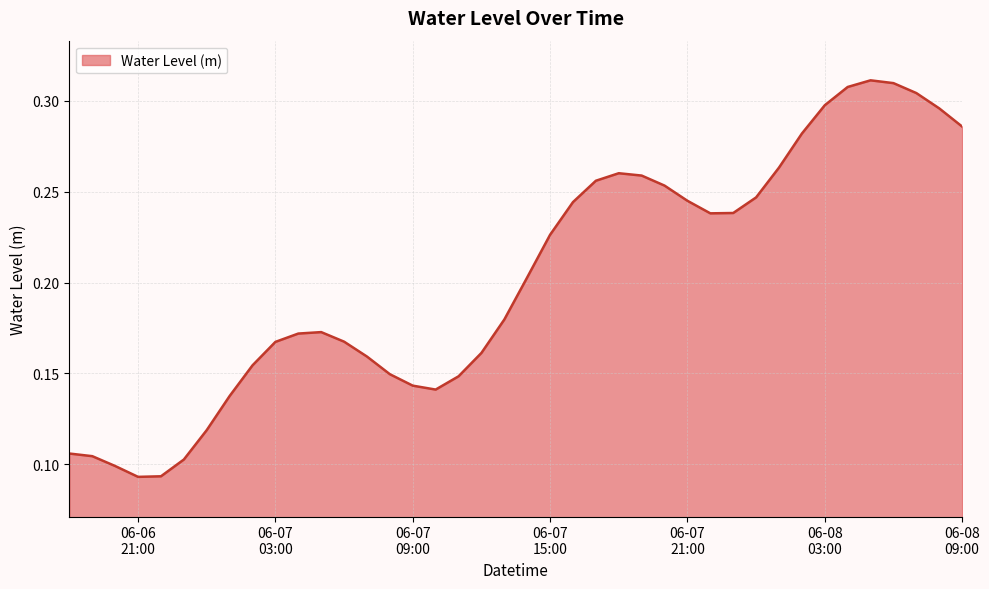

Does the chart display data point markers on the line(s)?

No